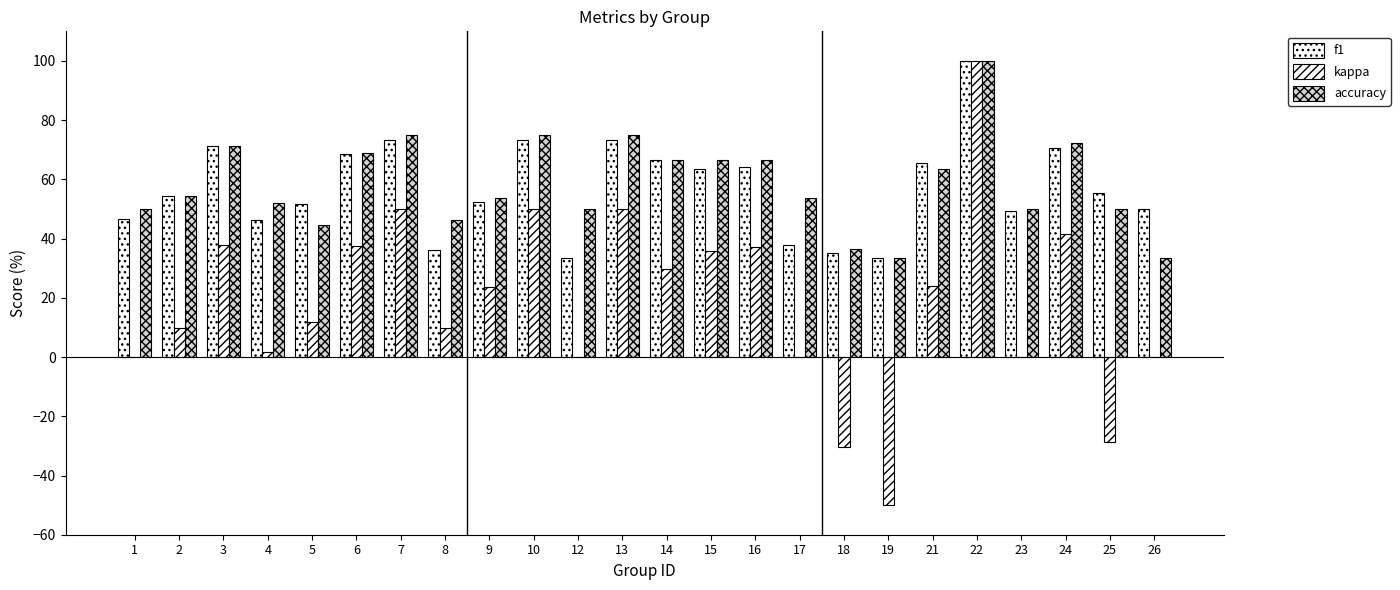

What is the total value across all series at 4?

100.1